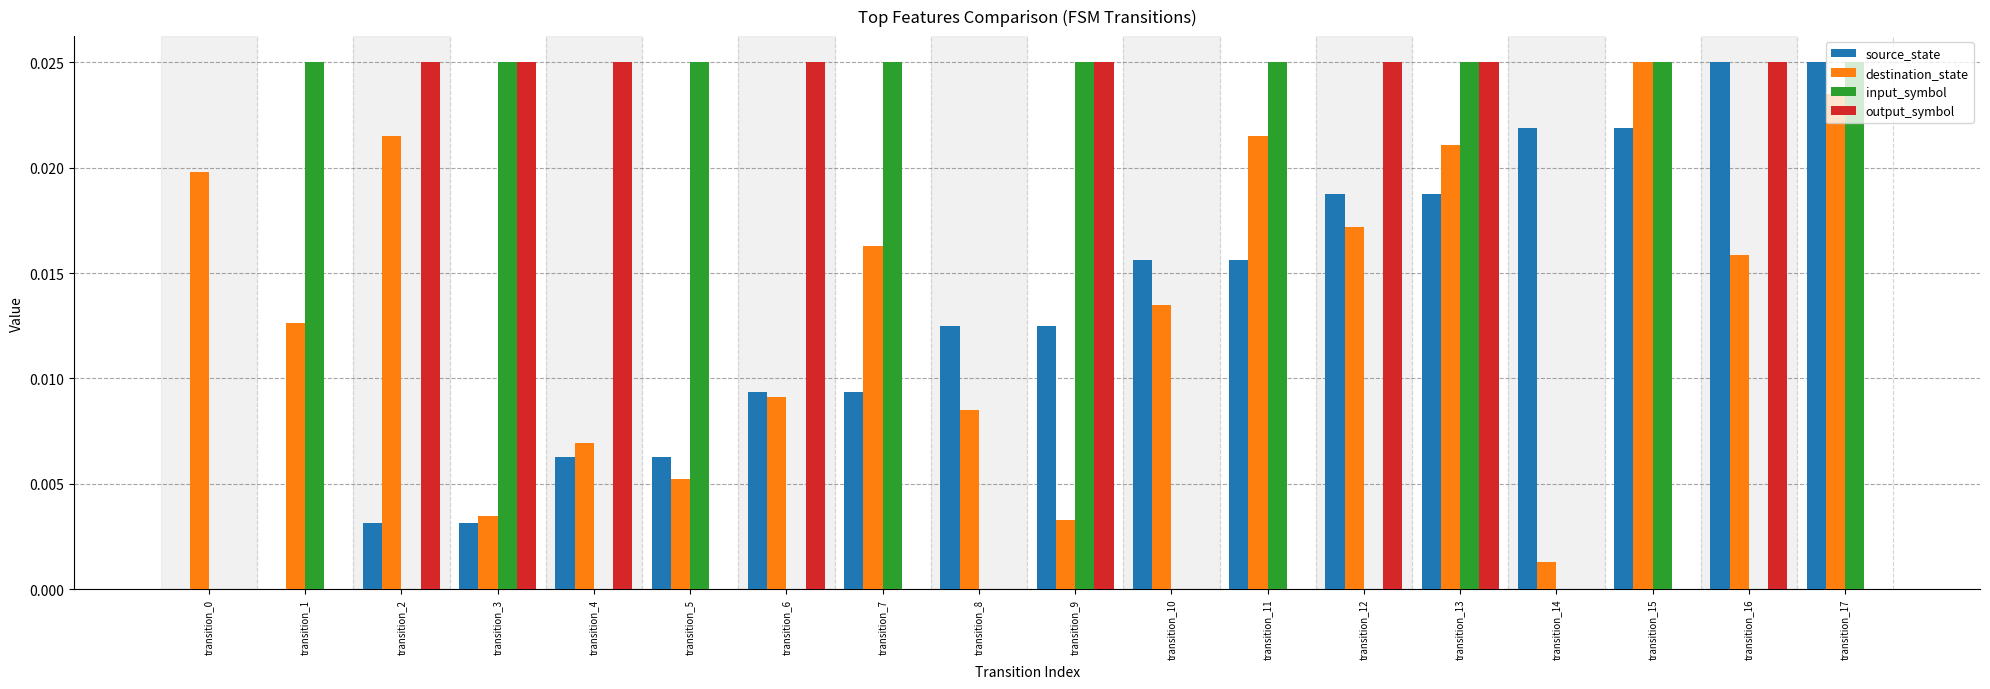

What are all the series names shown in the legend?

source_state, destination_state, input_symbol, output_symbol